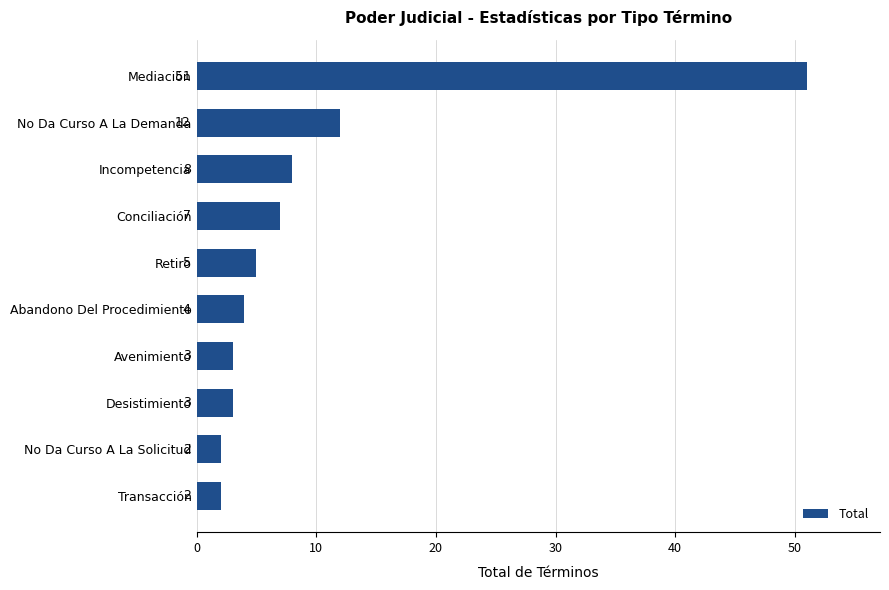

What is the difference between the maximum and minimum values?

49